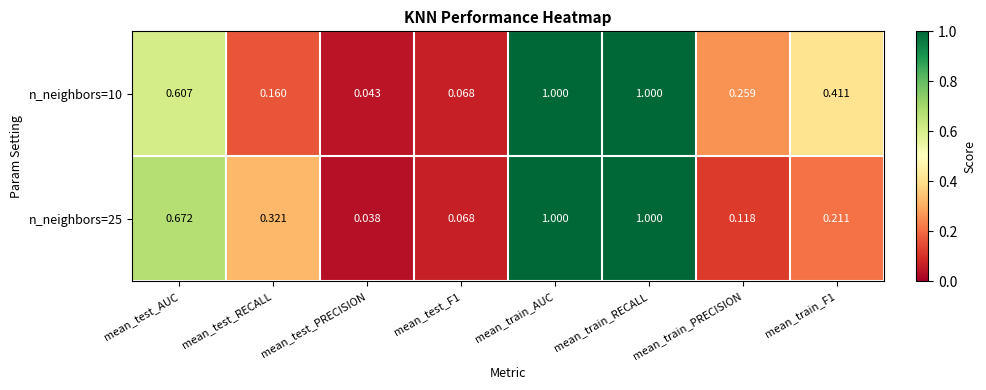

Which label corresponds to the smallest value in the chart?

mean_test_PRECISION